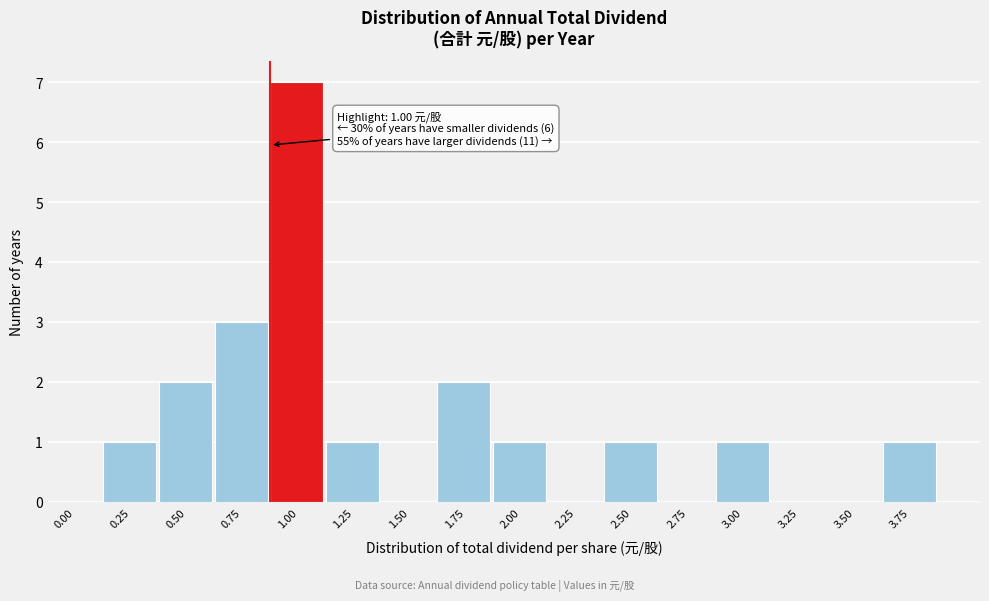

Reading left to right, transcribe all the data shown in this chart.

0.00=0	0.25=1	0.50=2	0.75=3	1.00=7	1.25=1	1.50=0	1.75=2	2.00=1	2.25=0	2.50=1	2.75=0	3.00=1	3.25=0	3.50=0	3.75=1